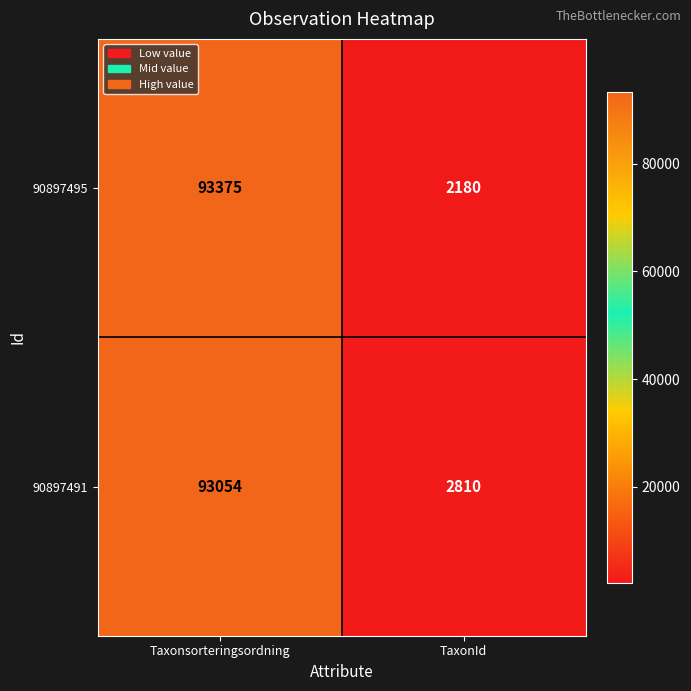

Between Taxonsorteringsordning and TaxonId, which series saw the biggest shift?

90897495